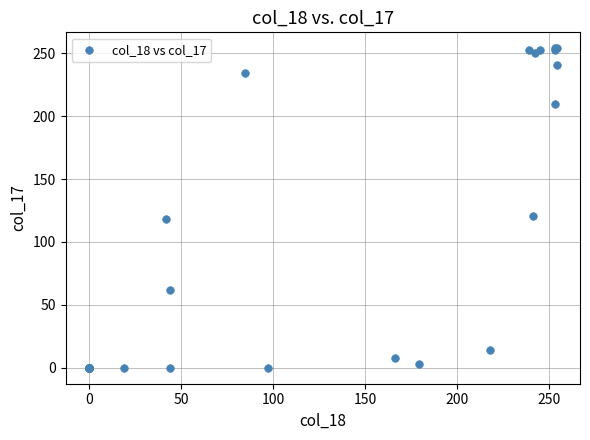

What Y value in the scatter plot is closest to 127?

121